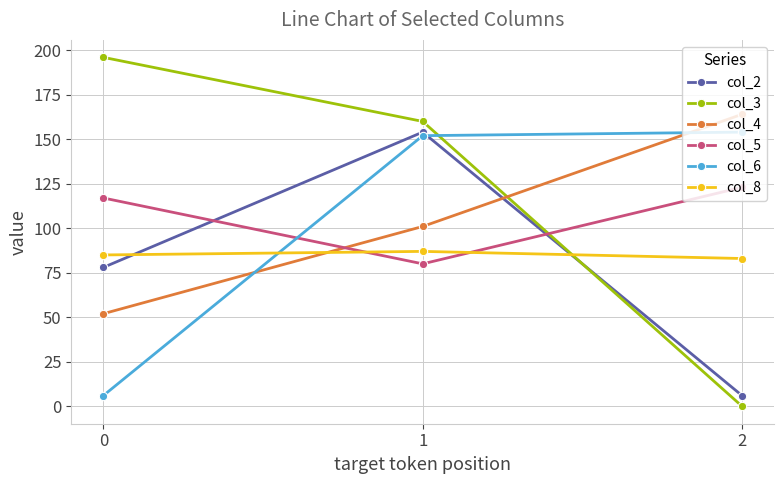

What are all the series names shown in the legend?

col_2, col_3, col_4, col_5, col_6, col_8